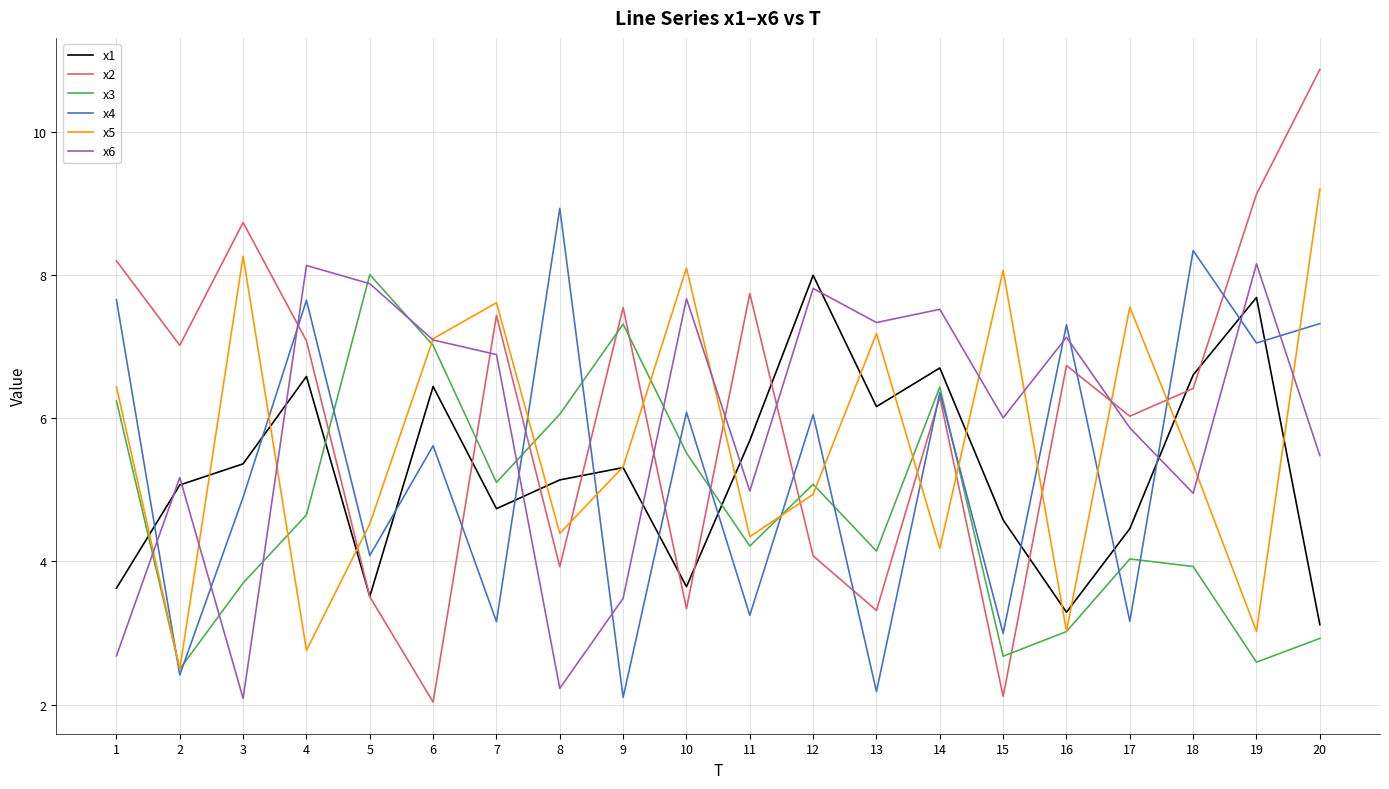

At which label does x3 first exceed 4?

1